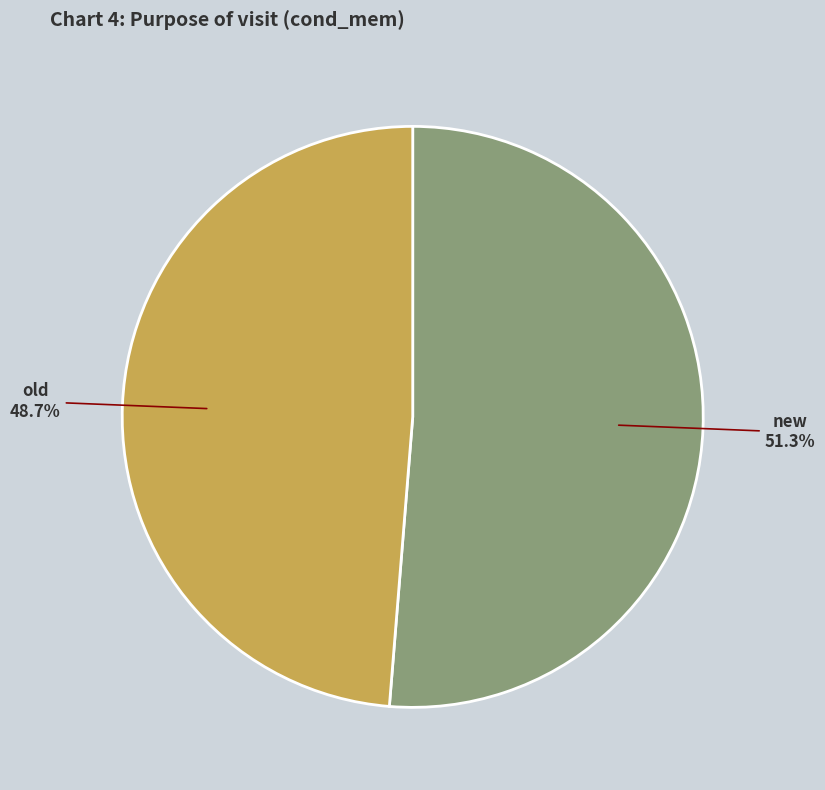

To the nearest percent, what is the combined percentage of new and old?

100%